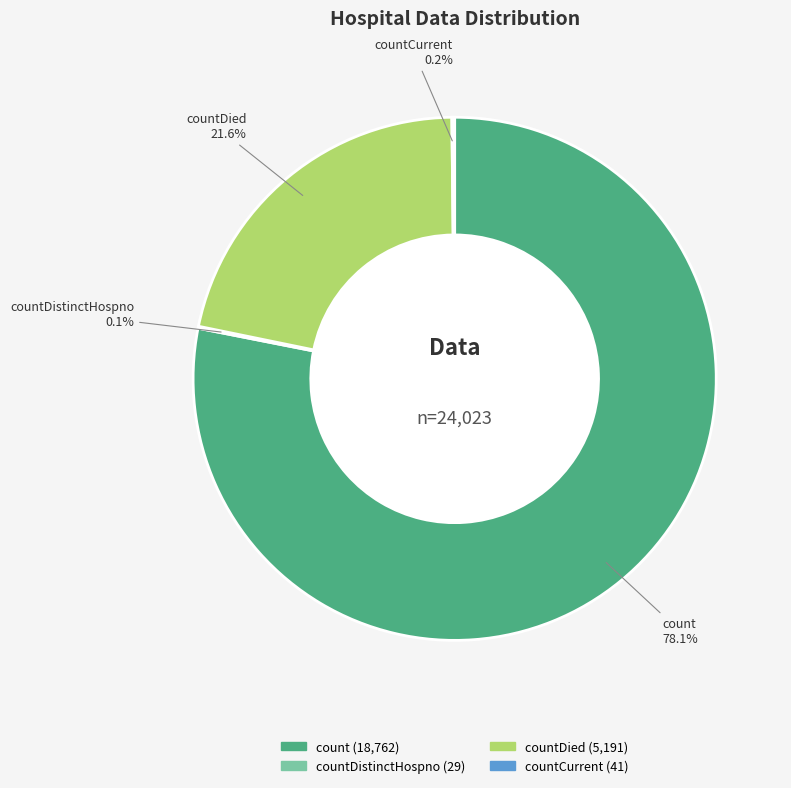

Is there any slice that represents more than half of the pie?

Yes